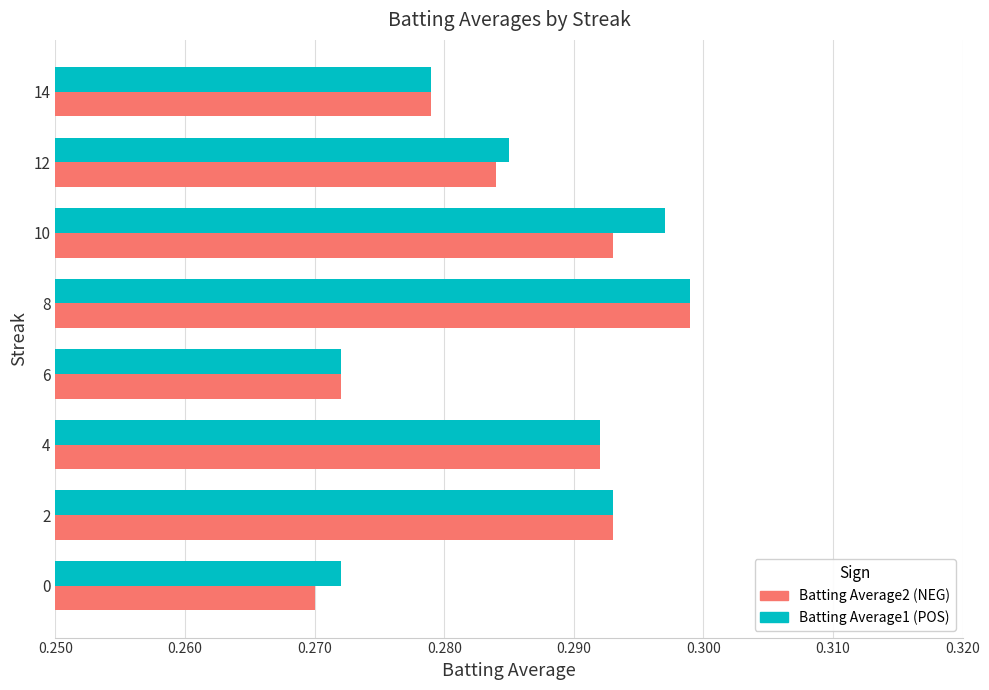

Which label corresponds to the largest value in the chart?

8